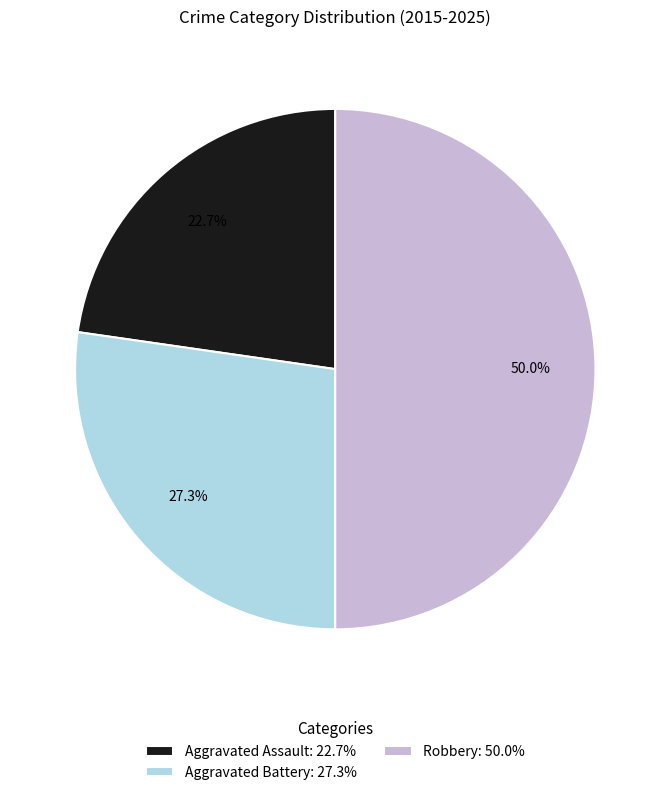

Which slice is the smallest?

Aggravated Assault: 22.7%